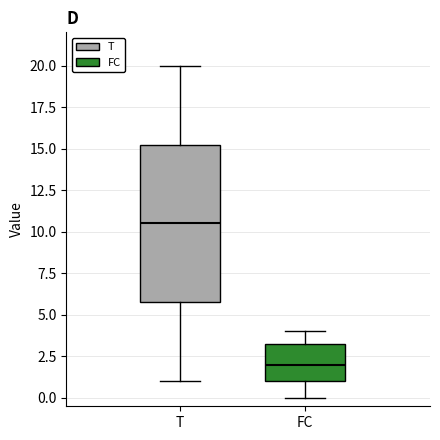

Where does the upper whisker of the box for T end on the y-axis? The values are not printed on the chart, so give them approximately, as read against the axis.

20.0